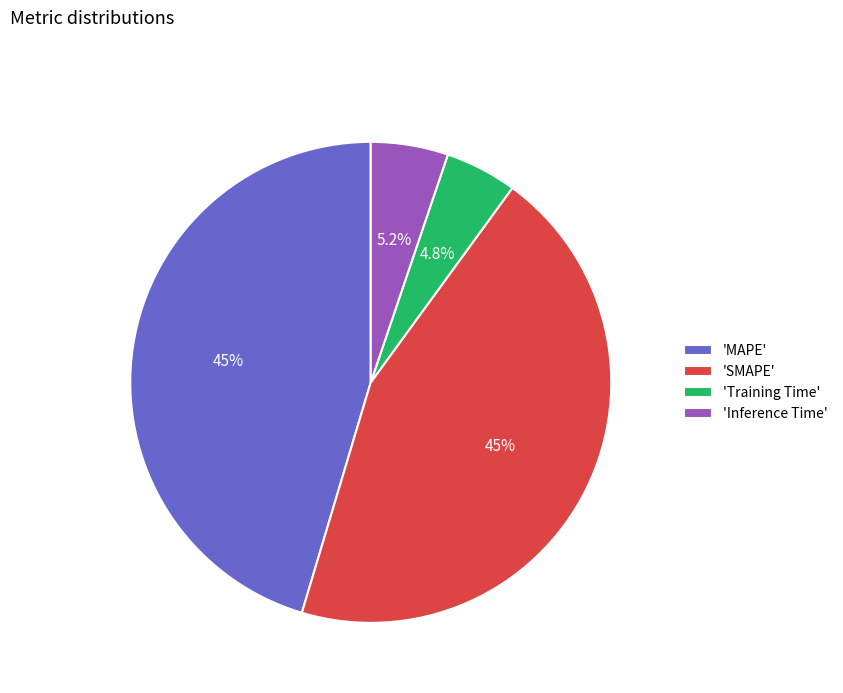

Do 'Inference Time' and 'Training Time' together represent more than half of the pie?

No